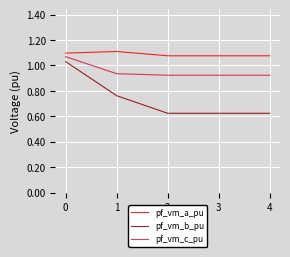

True or false: pf_vm_a_pu and pf_vm_b_pu cross at least once.

False